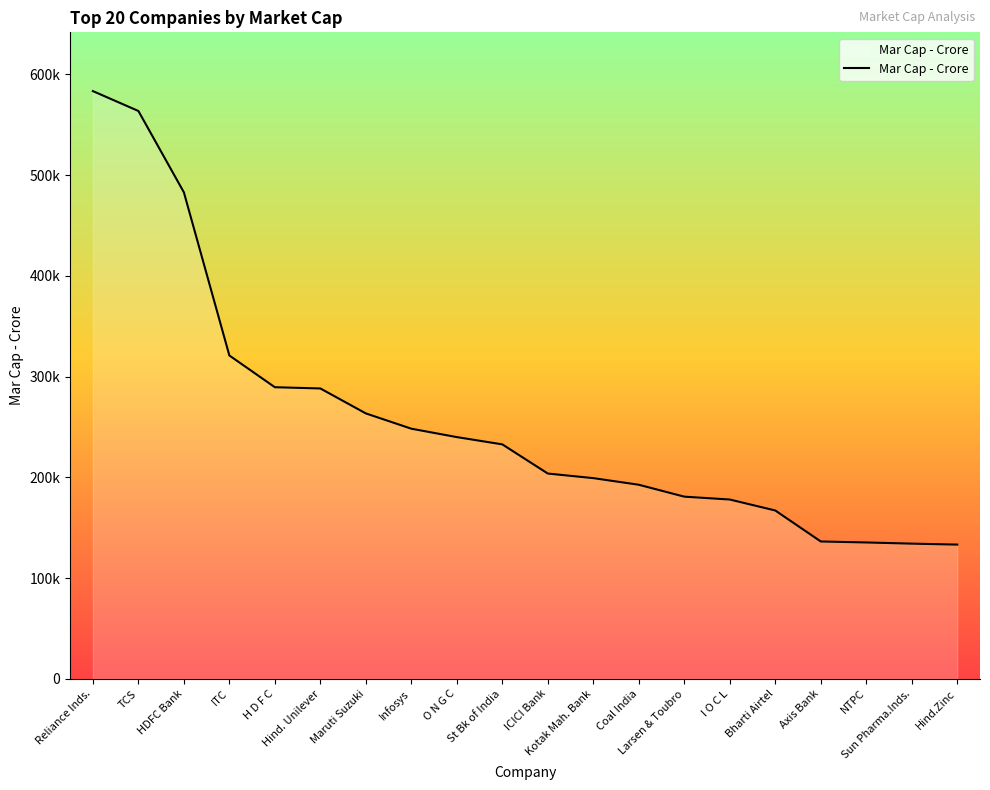

What is the minimum value shown in the chart?

133266.6